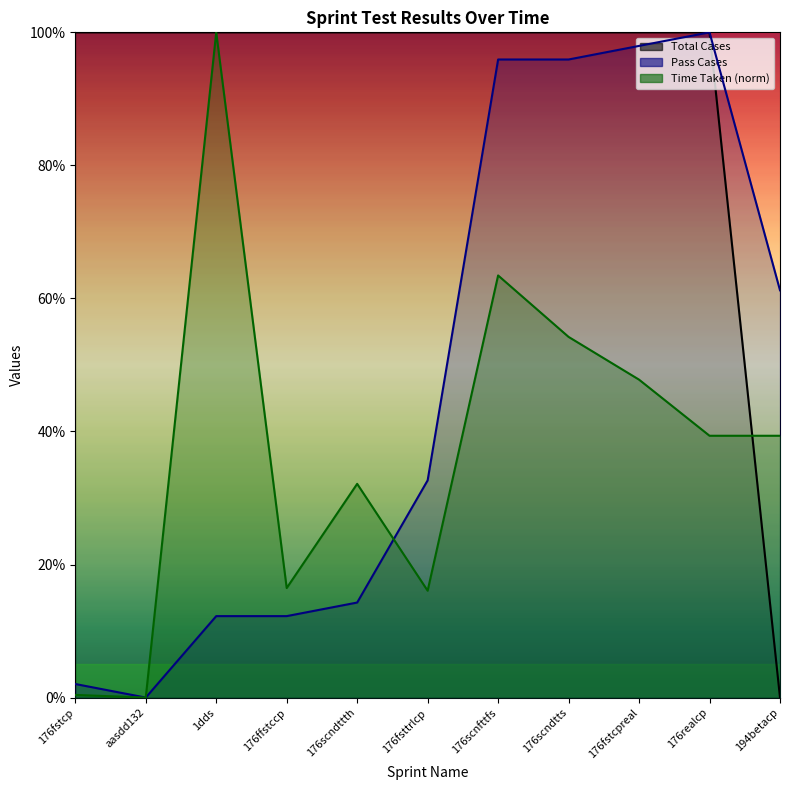

Rank the categories by Pass Cases value from highest to lowest.

176realcp, 176fstcpreal, 176scnfttfs, 176scndtts, 194betacp, 176fsttrlcp, 176scndttth, 1dds, 176ffstccp, 176fstcp, aasdd132